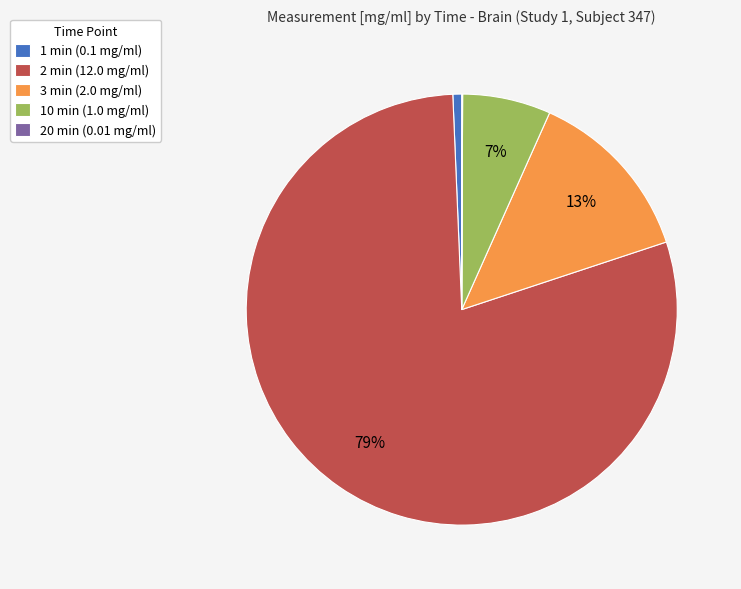

To the nearest percent, what is the average slice percentage?

20%